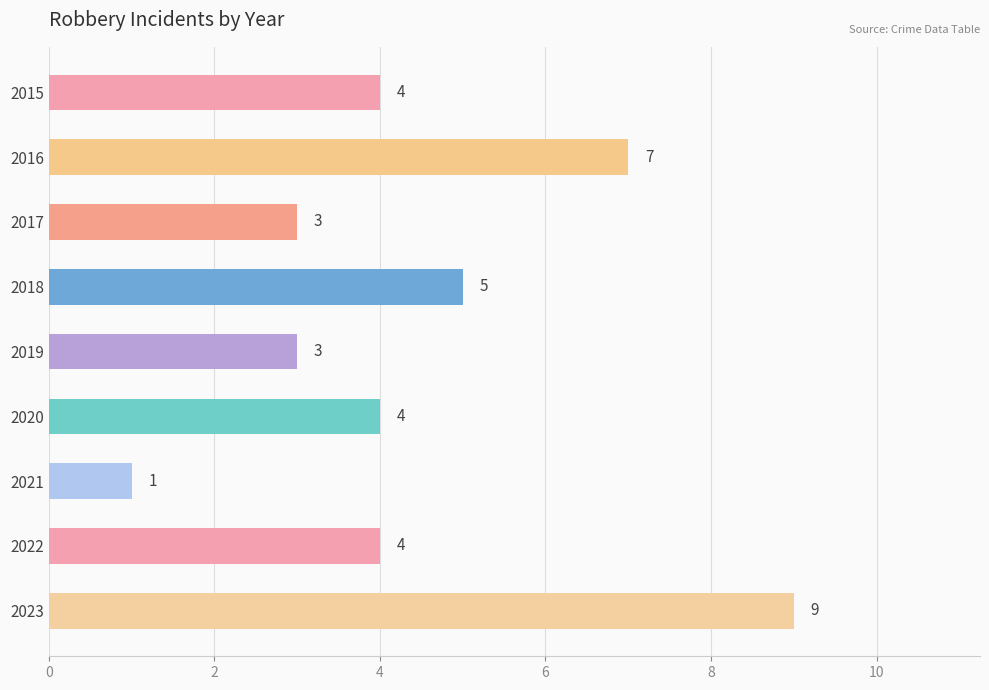

What is the value of the 8th bar from the top?

4